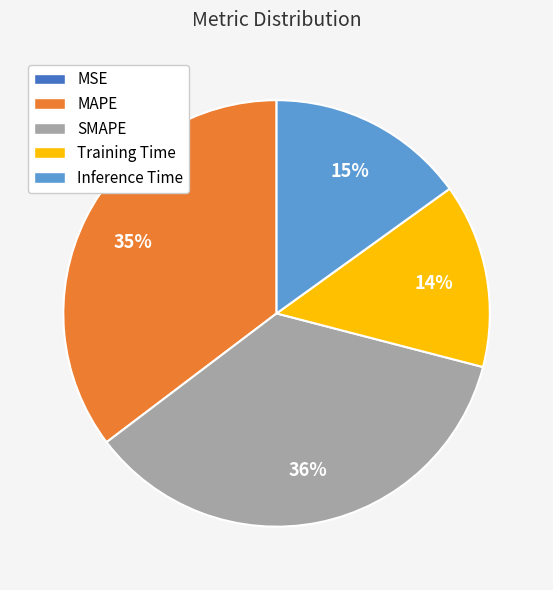

Between SMAPE and Training Time, which is larger?

SMAPE